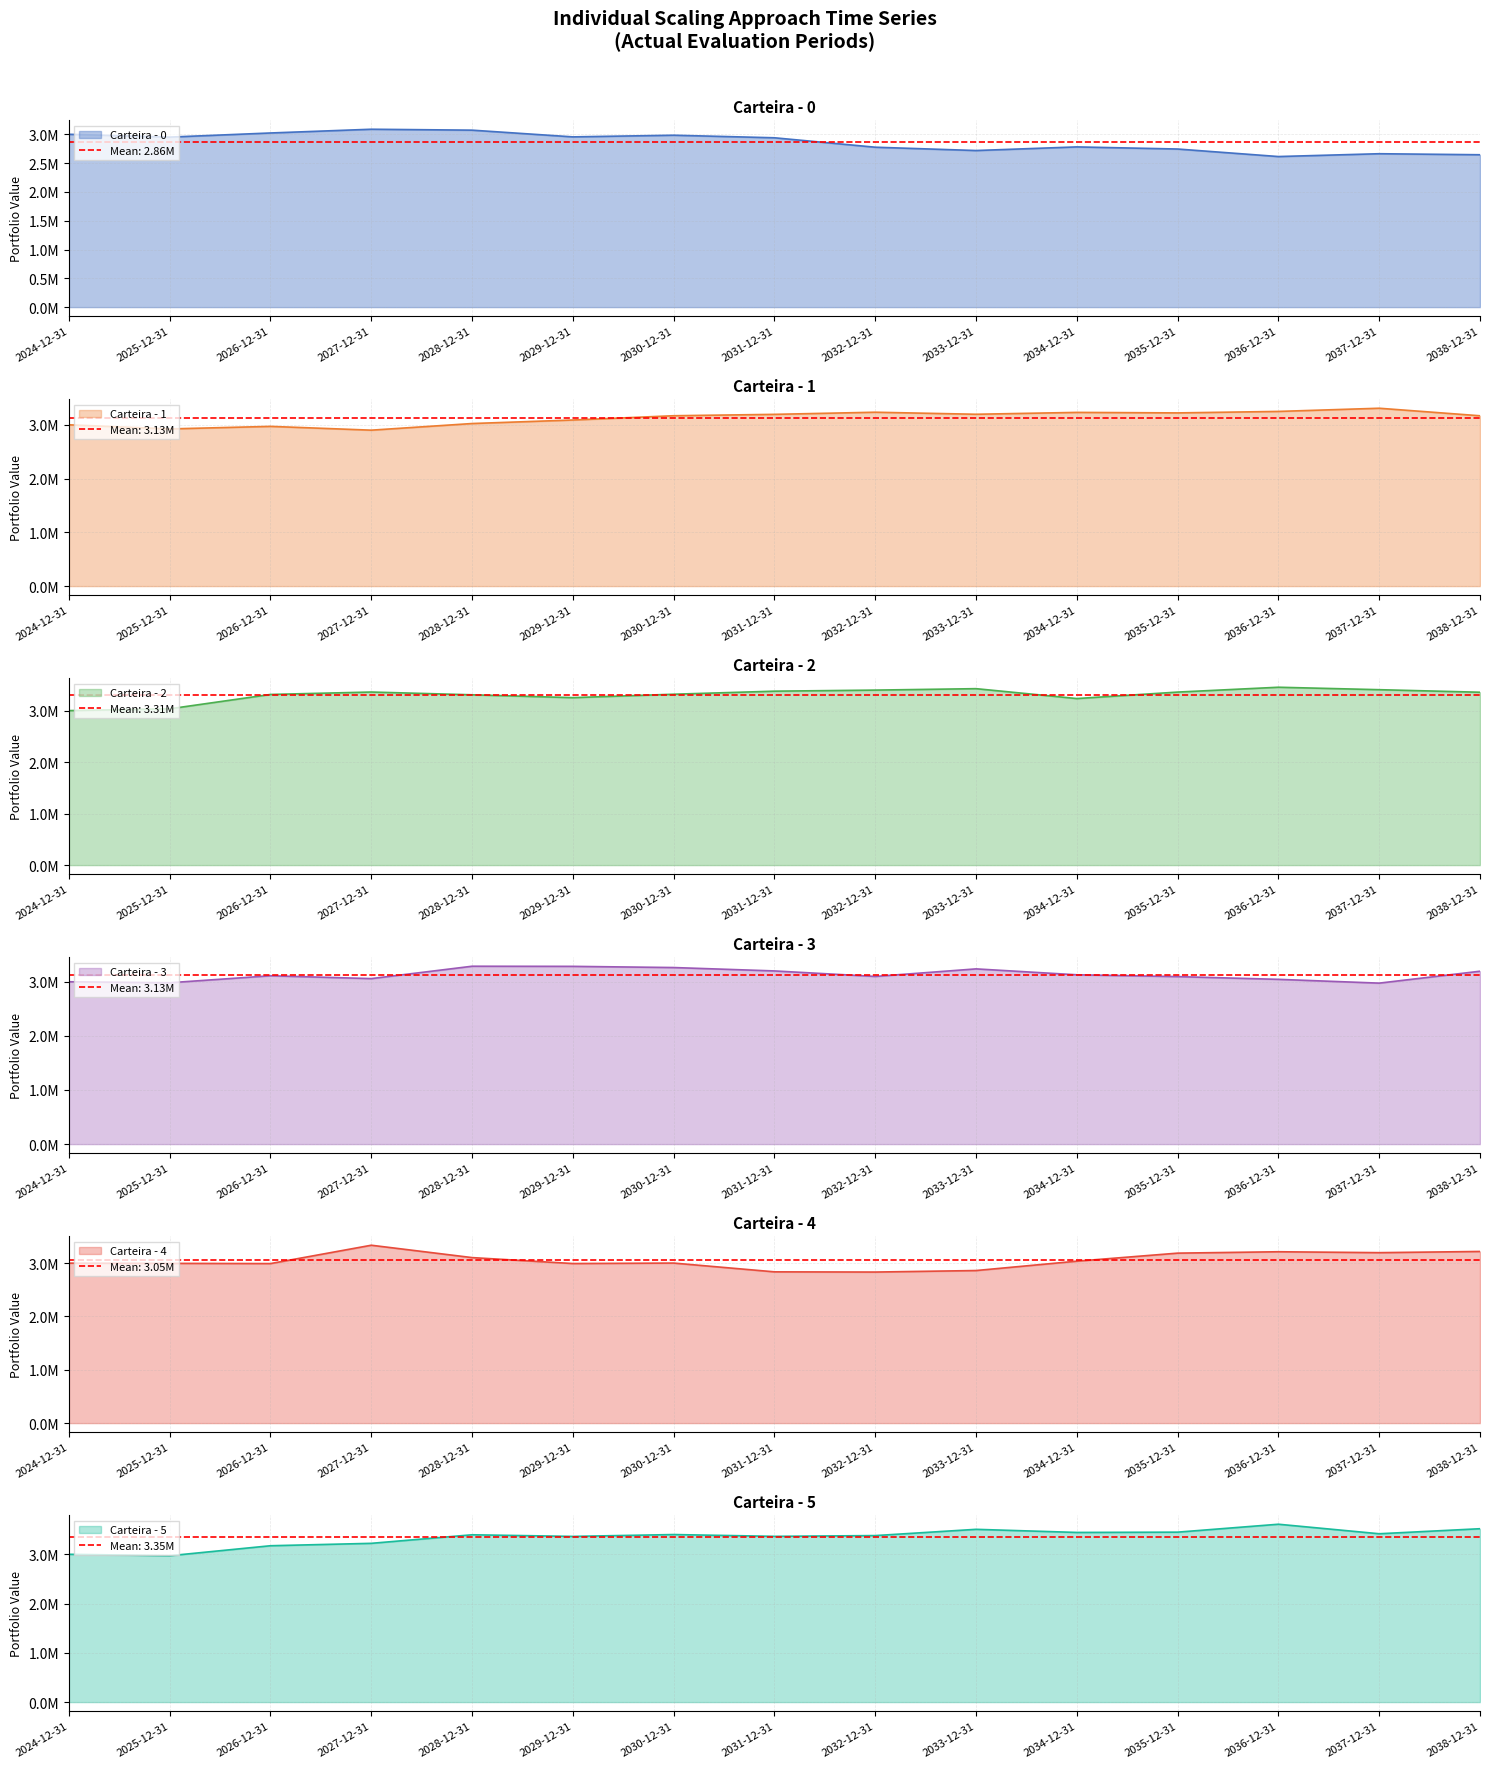

The Carteira - 4 series shows 3187552.8 at 2035-12-31. True or false?

True